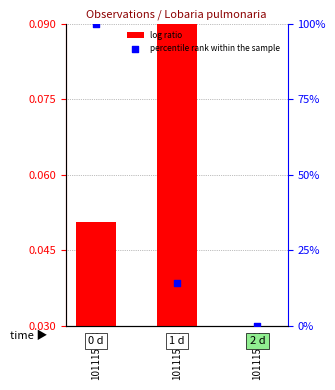

Which series reaches the minimum Y coordinate?

percentile rank within the sample